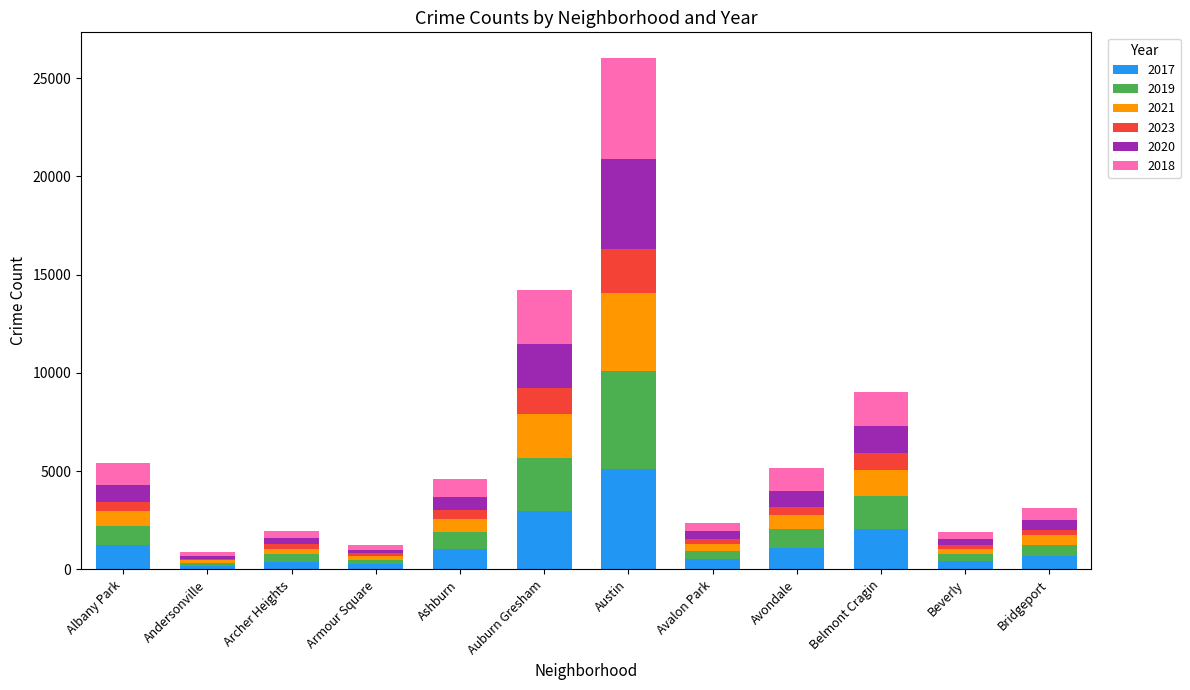

At which category is the sum across all series the highest?

Austin